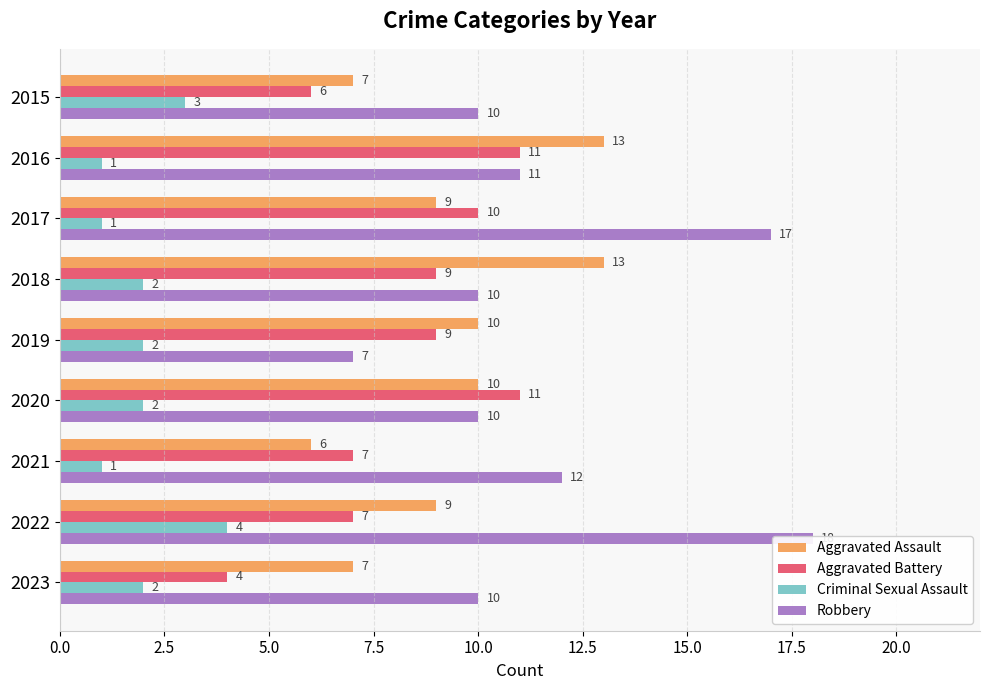

What is the value of the Robbery bar at the 8th from the left?

18